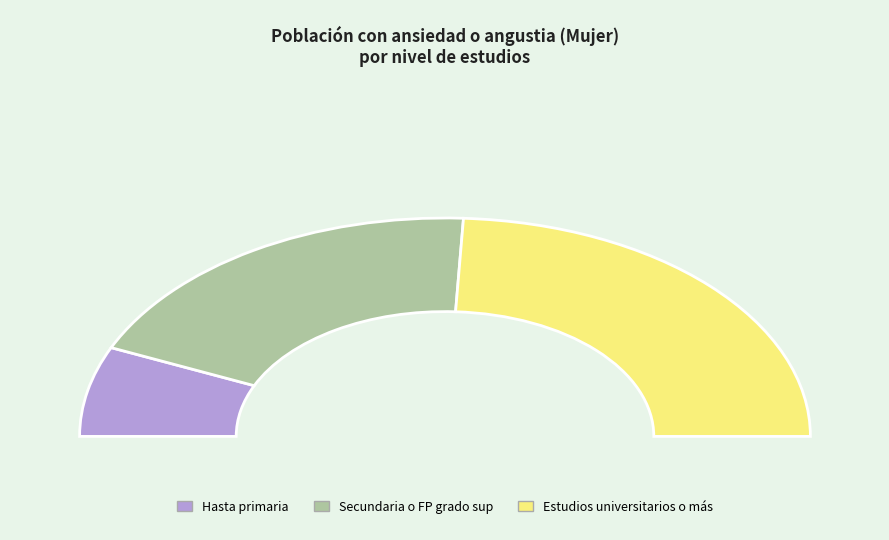

To the nearest percent, what is the average slice percentage?

33%